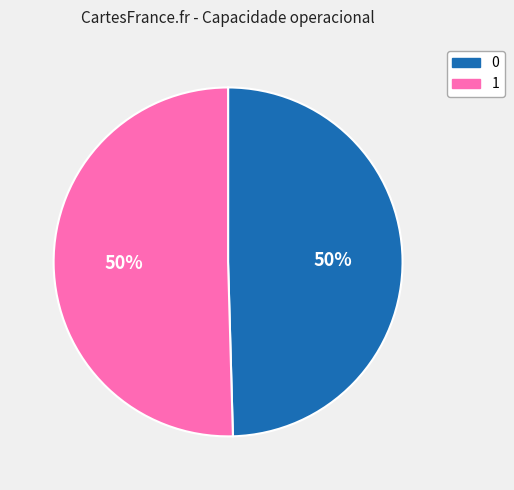

How many segments does this pie chart have?

2